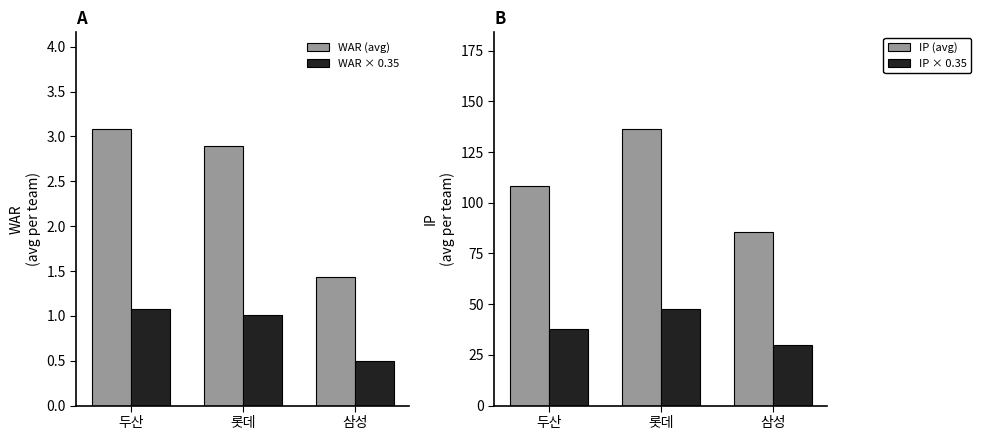

True or false: IP × 0.35 has a value of 29.9 at 삼성.

True